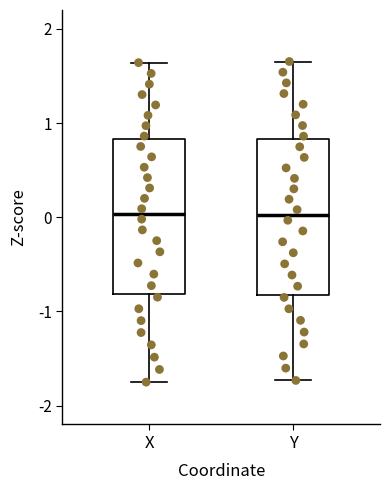

Where does the lower whisker of the box for Y end on the y-axis? The values are not printed on the chart, so give them approximately, as read against the axis.

-1.7